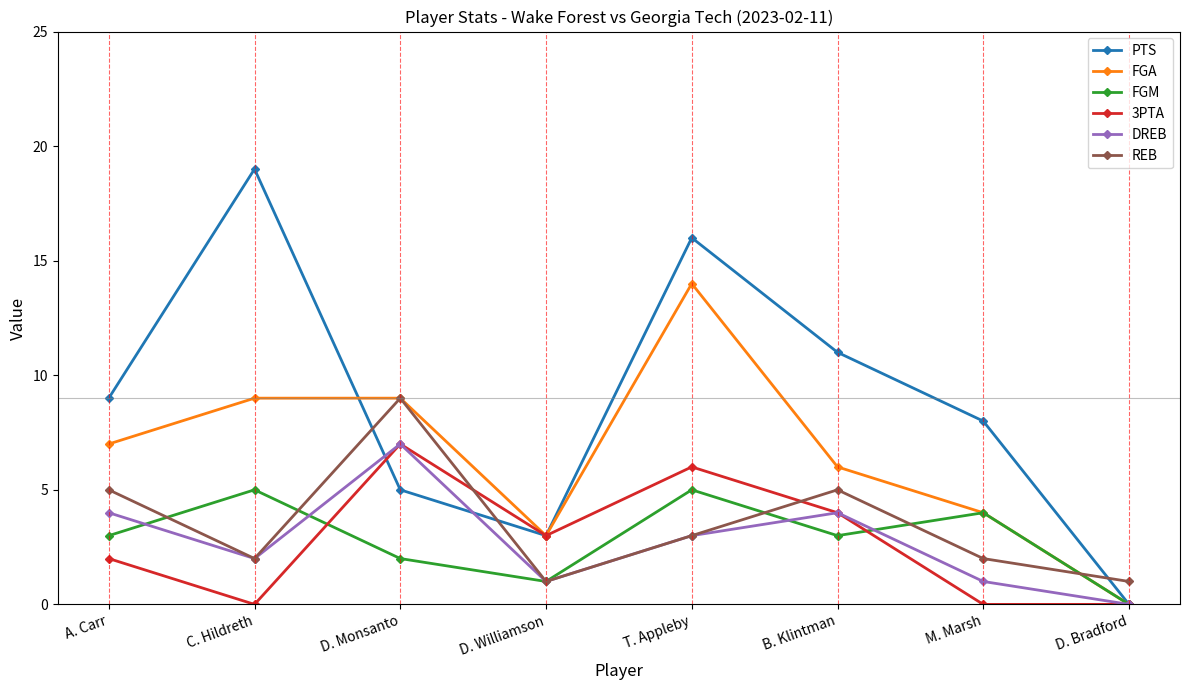

What is the total value across all series at D. Bradford?

1